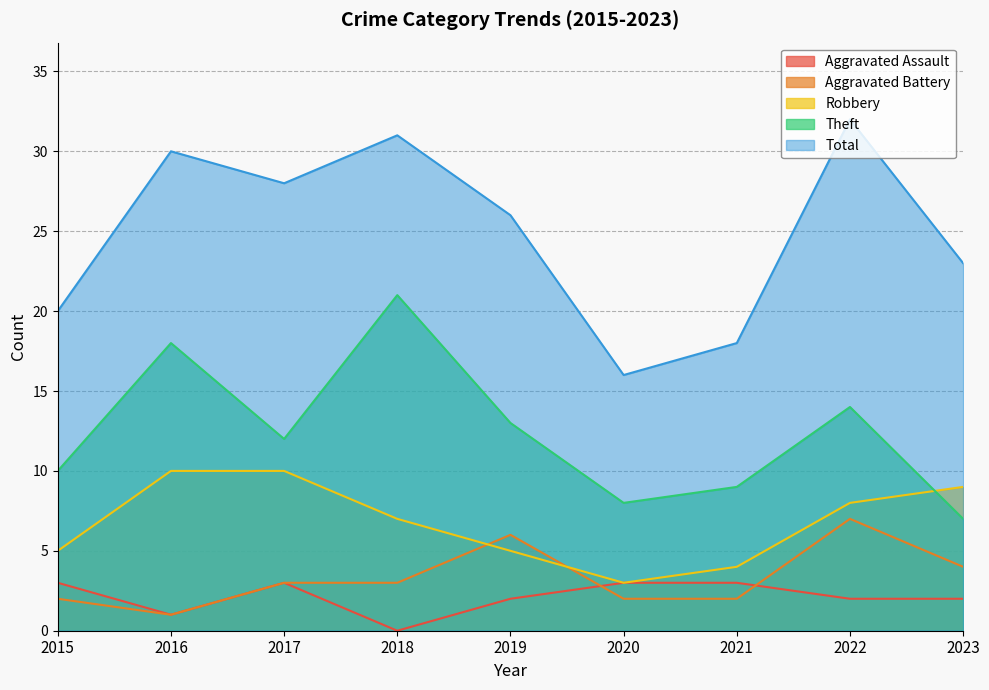

True or false: Aggravated Assault has a value of -2 at 2018.

False